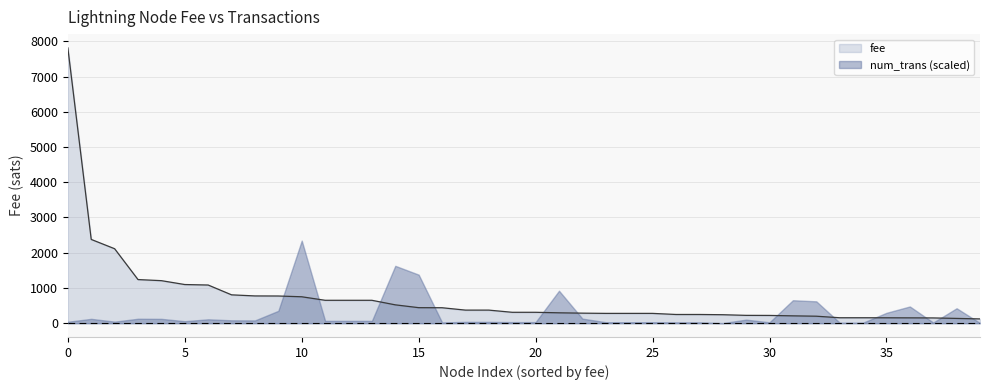

List the series in order of their overall mean, highest first.

fee, num_trans (scaled)